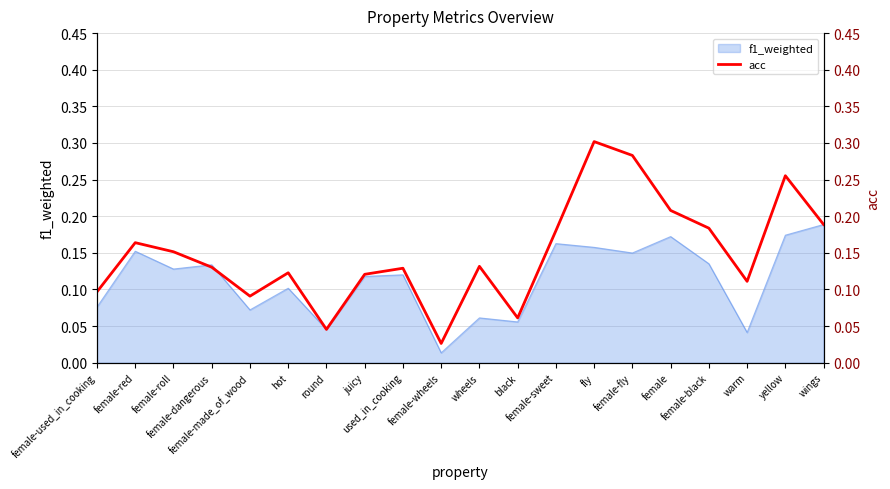

Is it true that the value at warm is 0.2?

False